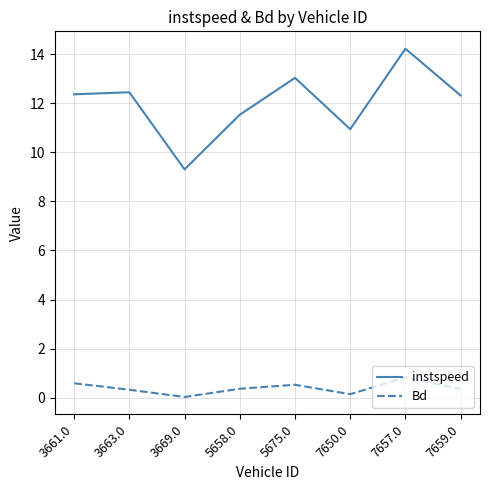

How many lines are shown in the chart?

2